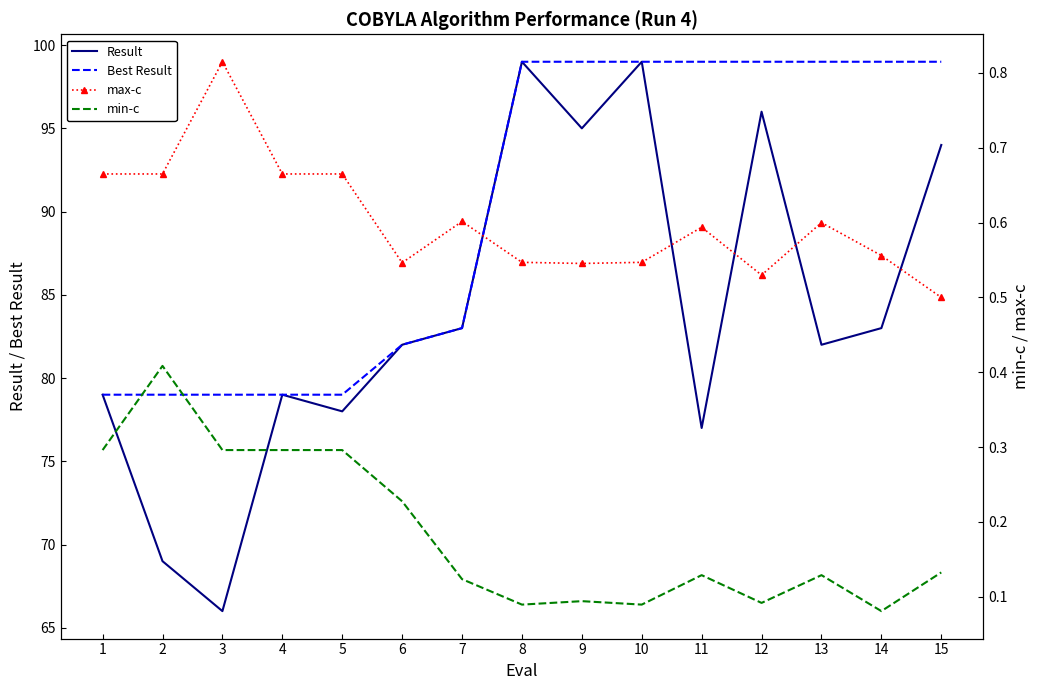

What is the total value across all series at 2?

149.1